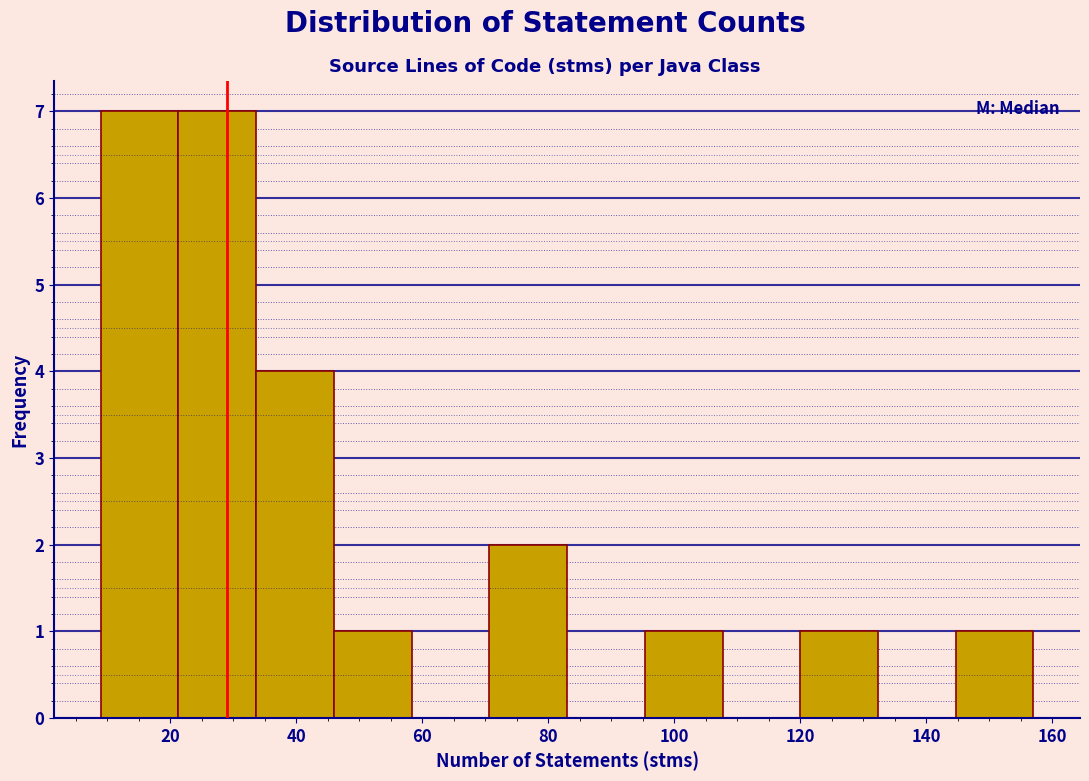

How tall is the bar that spans 10 to 22 on the x-axis? Neither the bar edges nor the heights are printed on the chart, so give them approximately, as read against the axes.

7